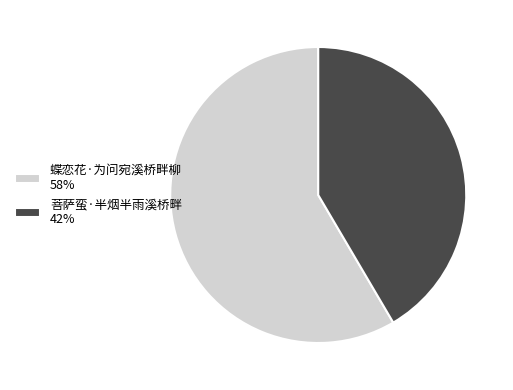

What is the ratio of the value at 菩萨蛮·半烟半雨溪桥畔 42% to the value at 蝶恋花·为问宛溪桥畔柳 58%?

0.7